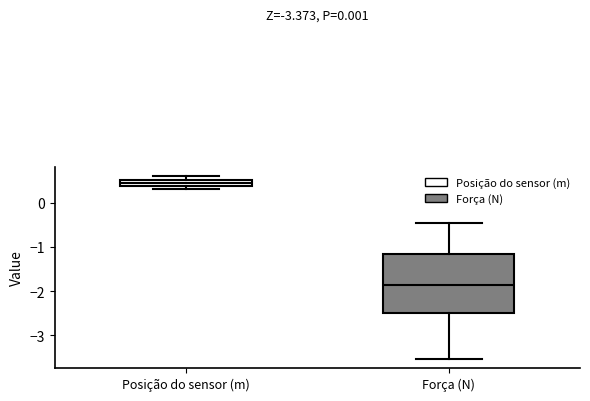

Which box has the highest median line?

Posição do sensor (m)